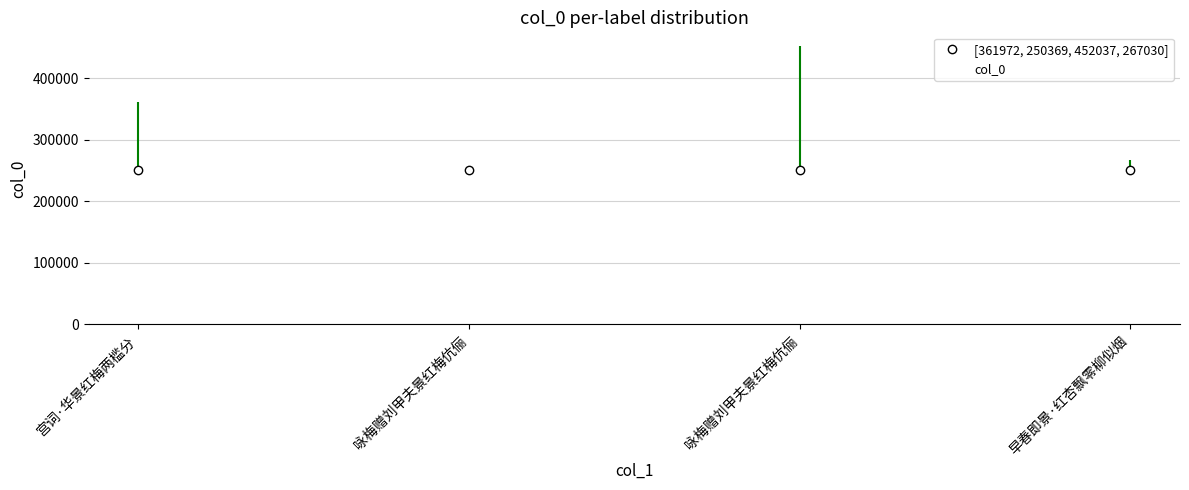

Between 咏梅赠刘甲夫景红梅伉俪 and 宫词·华景红梅两槛分, which is larger?

咏梅赠刘甲夫景红梅伉俪